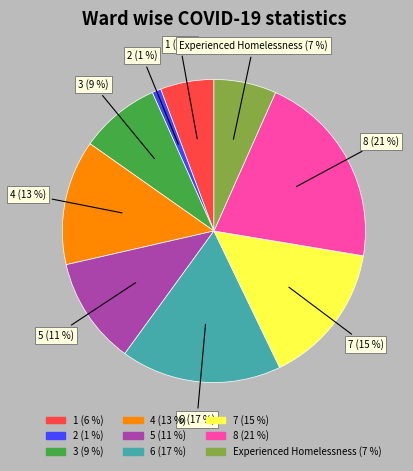

To the nearest percent, what is the average slice percentage?

11%